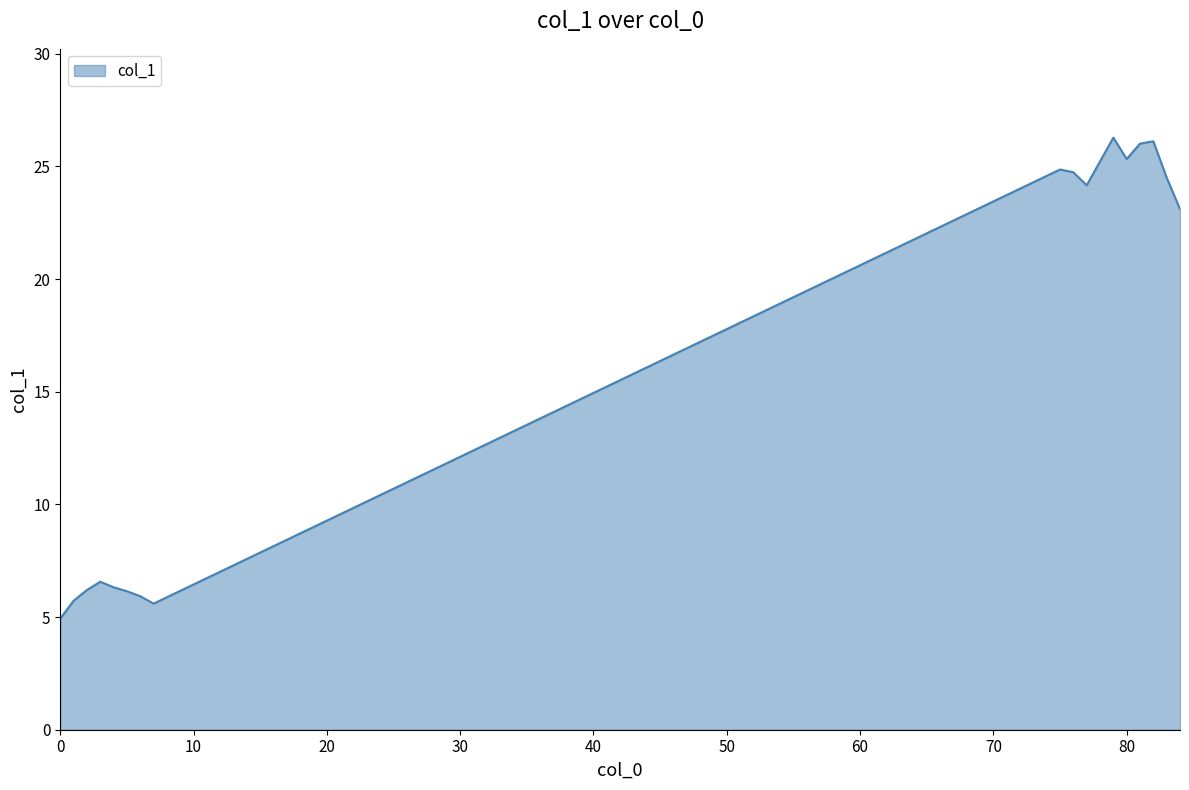

What is the minimum value shown in the chart?

4.9